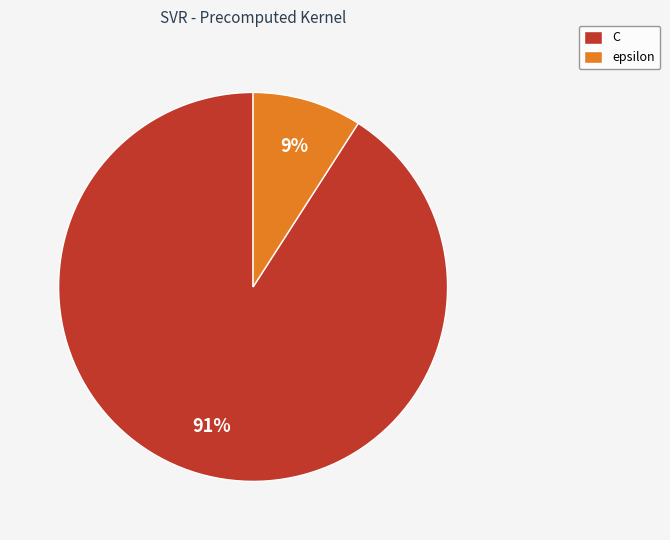

Count the number of slices in the pie.

2